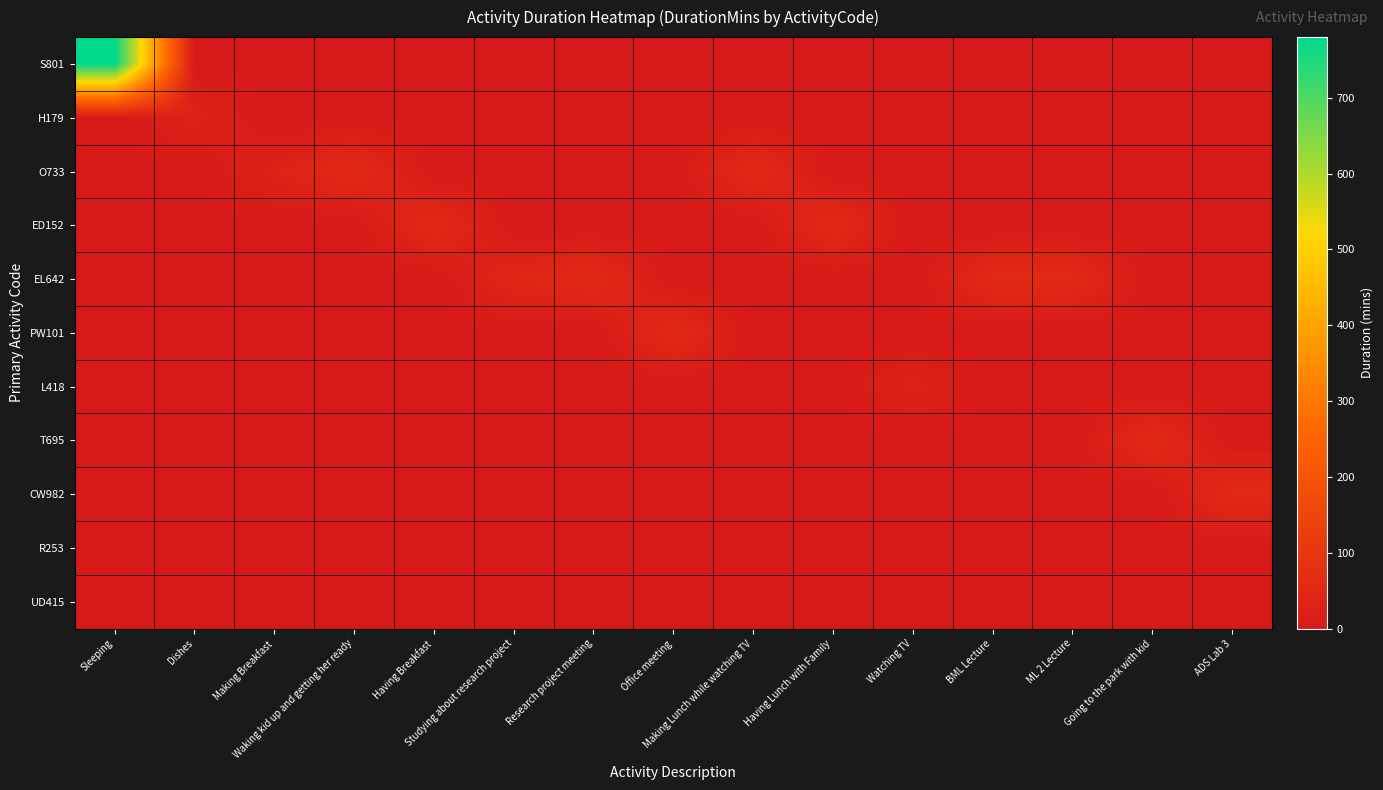

Between Waking kid up and getting her ready and Watching TV, which series saw the biggest shift?

O733